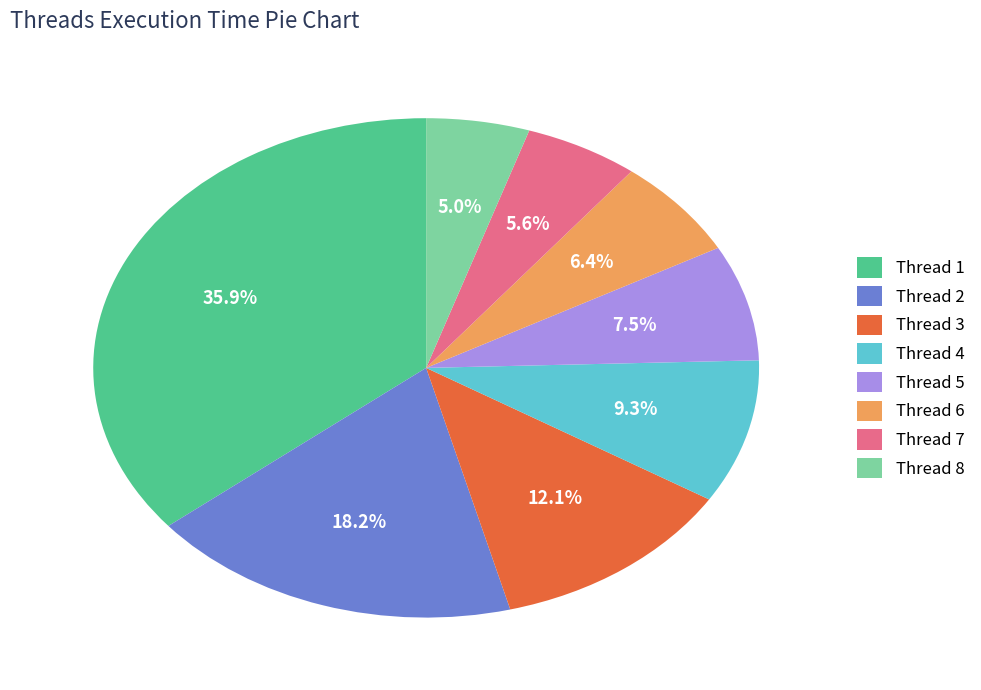

Is there a majority slice in this chart?

No